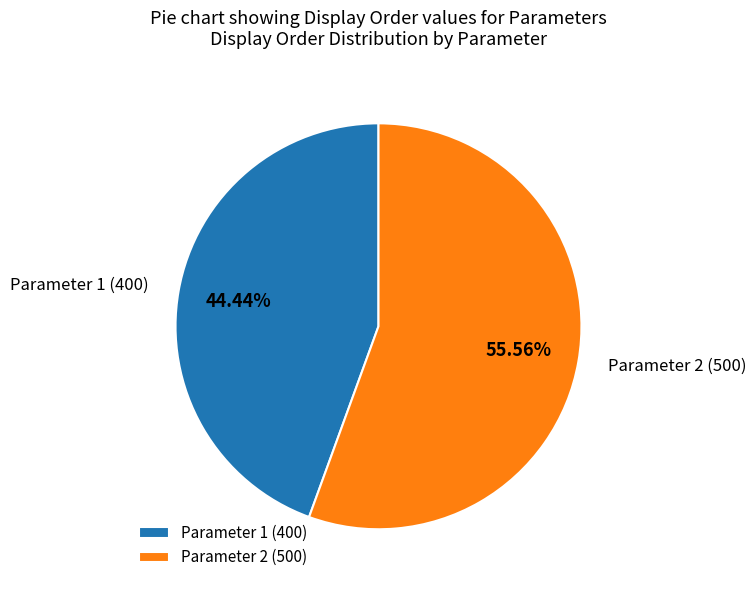

How many slices are in this pie chart?

2